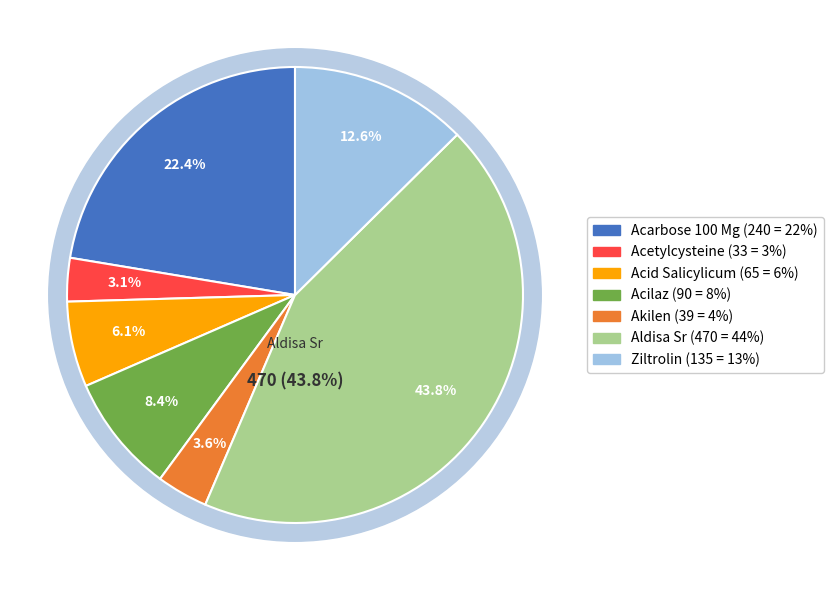

Rank the categories by value from lowest to highest.

Acetylcysteine, Akilen, Acid Salicylicum, Acilaz, Ziltrolin, Acarbose 100 Mg, Aldisa Sr